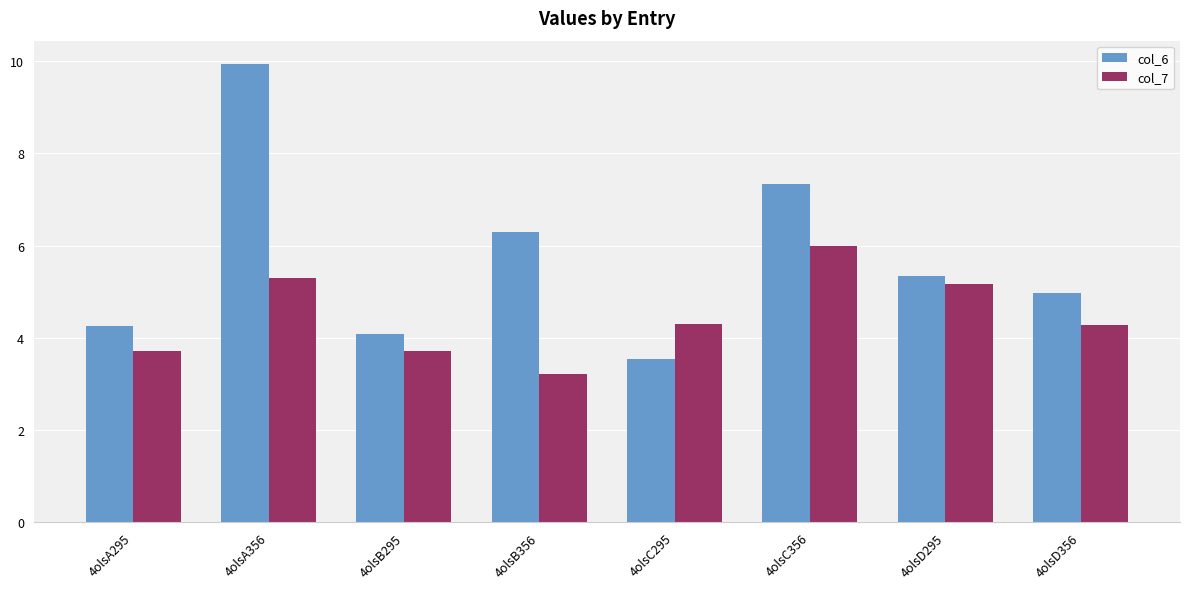

Rank the series at 4olsB356 from highest to lowest value.

col_6, col_7